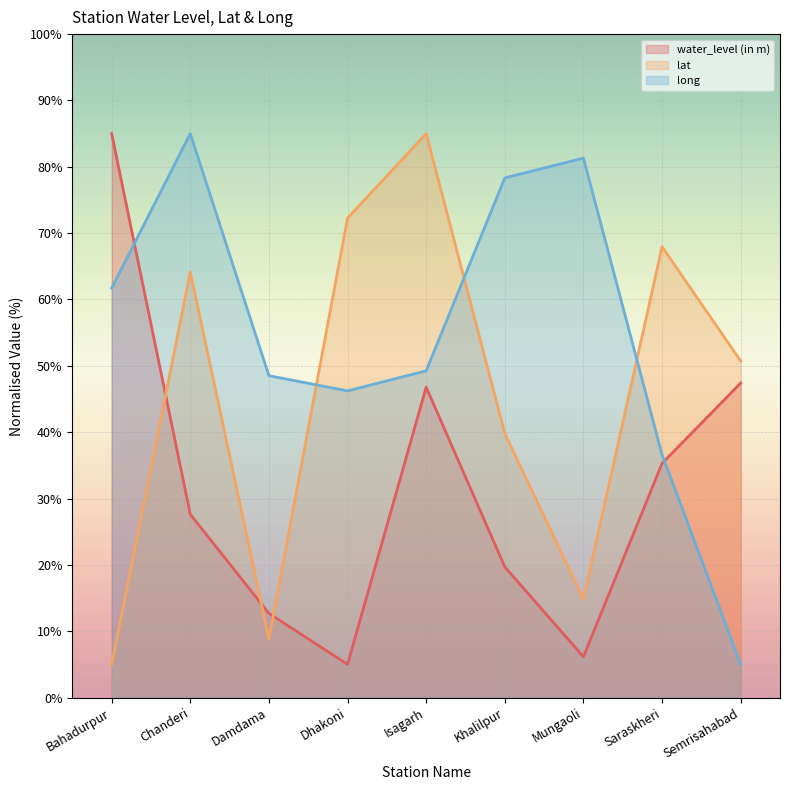

What are all the series names shown in the legend?

water_level (in m), lat, long